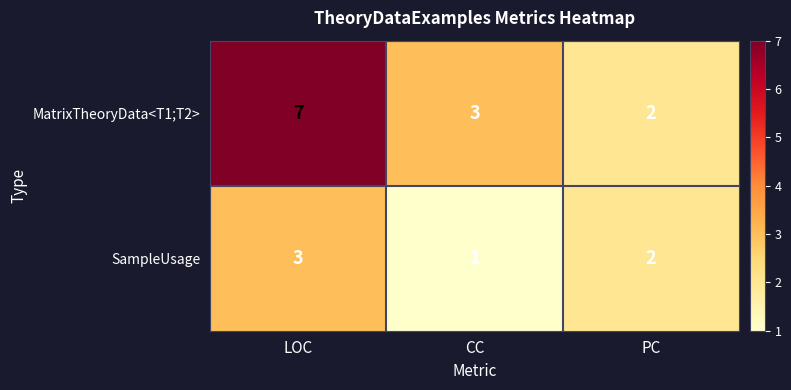

Which series has the largest total across all categories?

MatrixTheoryData<T1;T2>